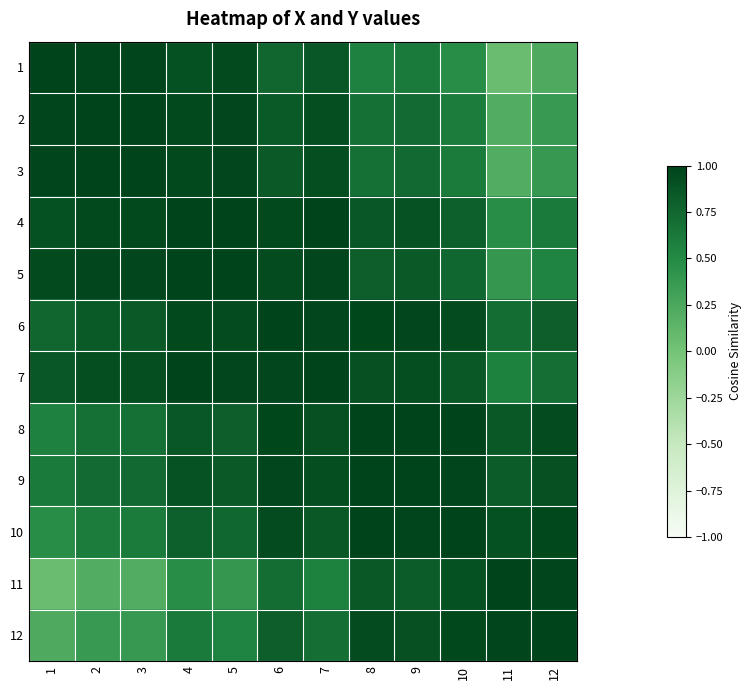

Which has a higher value, 8 or 6?

6